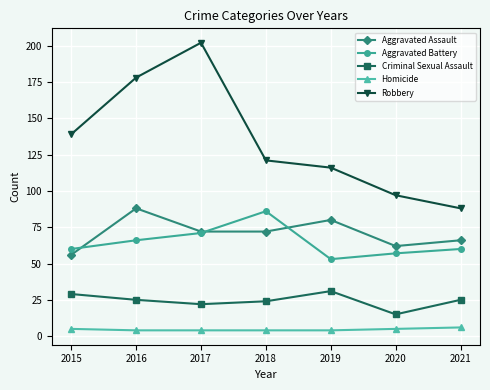

What is the value of the Homicide point at the 1st from the left?

5